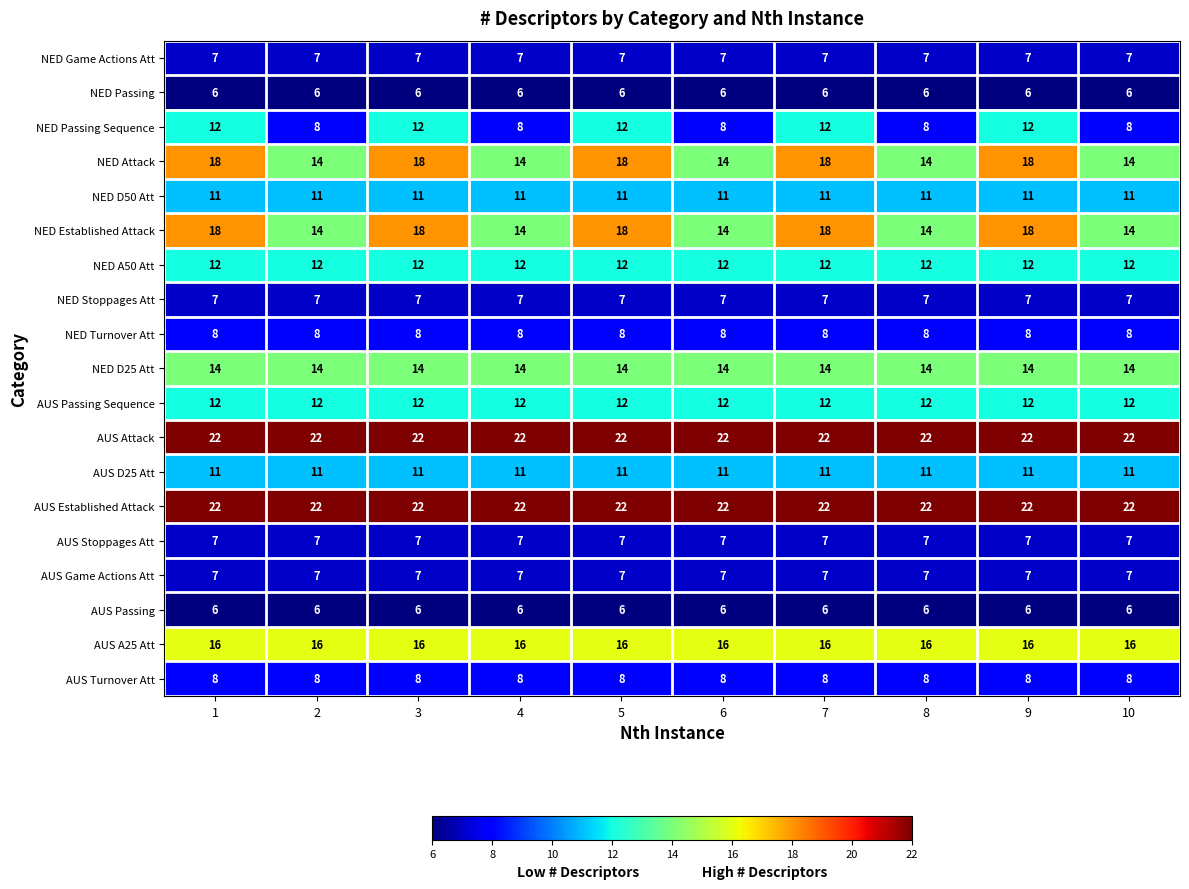

What is the difference between the highest and lowest values at 7?

16